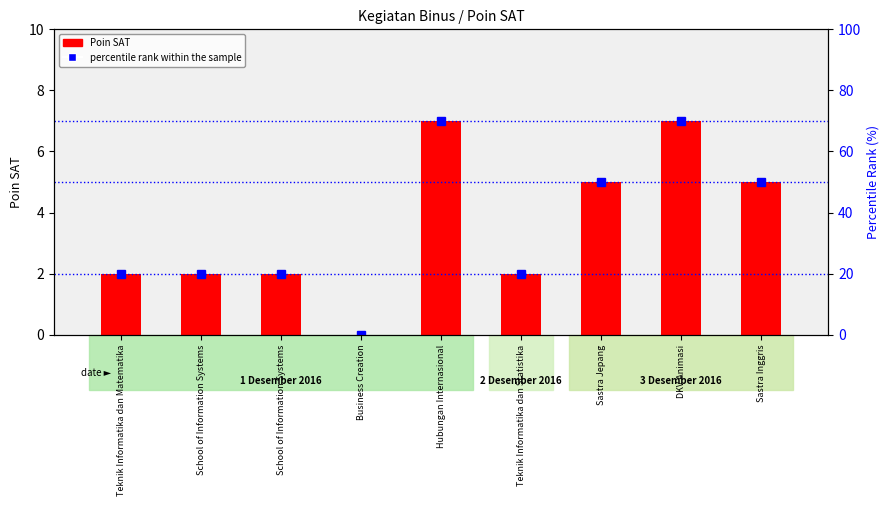

Is the value of percentile rank within the sample at Business Creation greater than the value of Poin SAT at School of Information Systems?

No